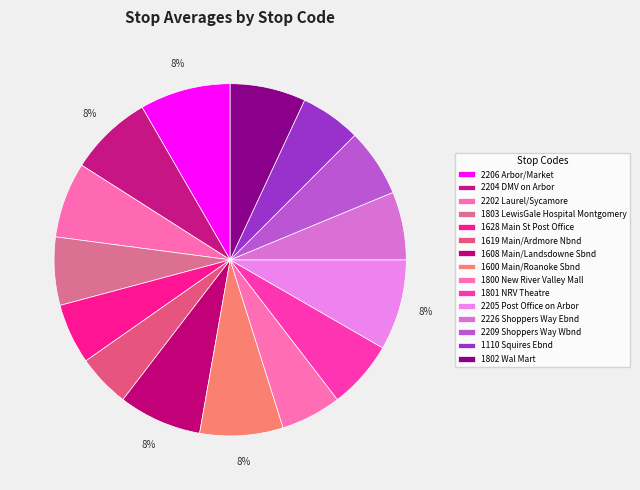

What is the smallest slice in the pie chart?

1619 Main/Ardmore Nbnd